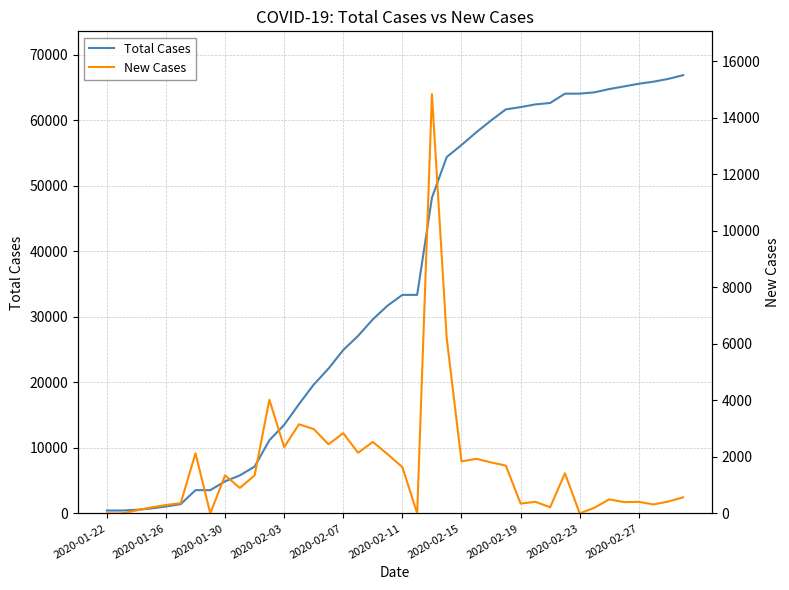

The value of Total Cases at 2020-02-07 is 6302. True or false?

False